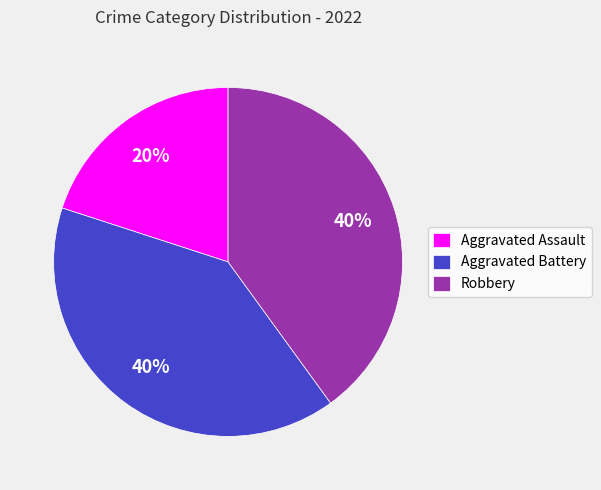

How many segments does this pie chart have?

3